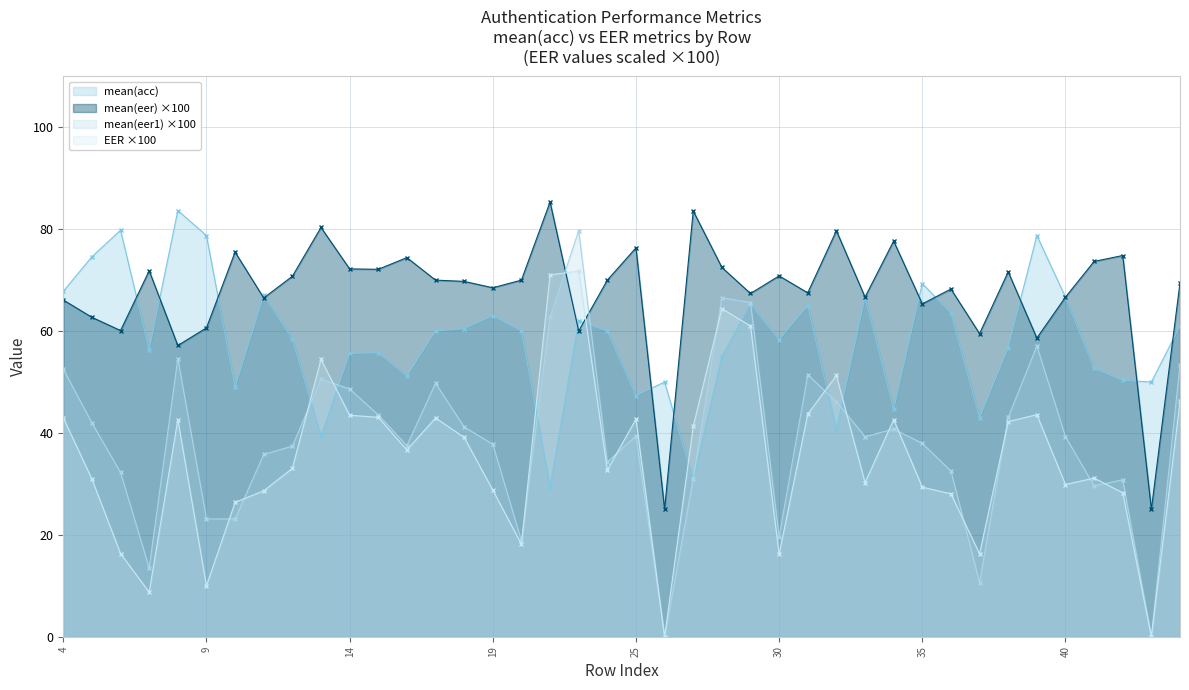

Which has a higher value, 37 or 6?

37